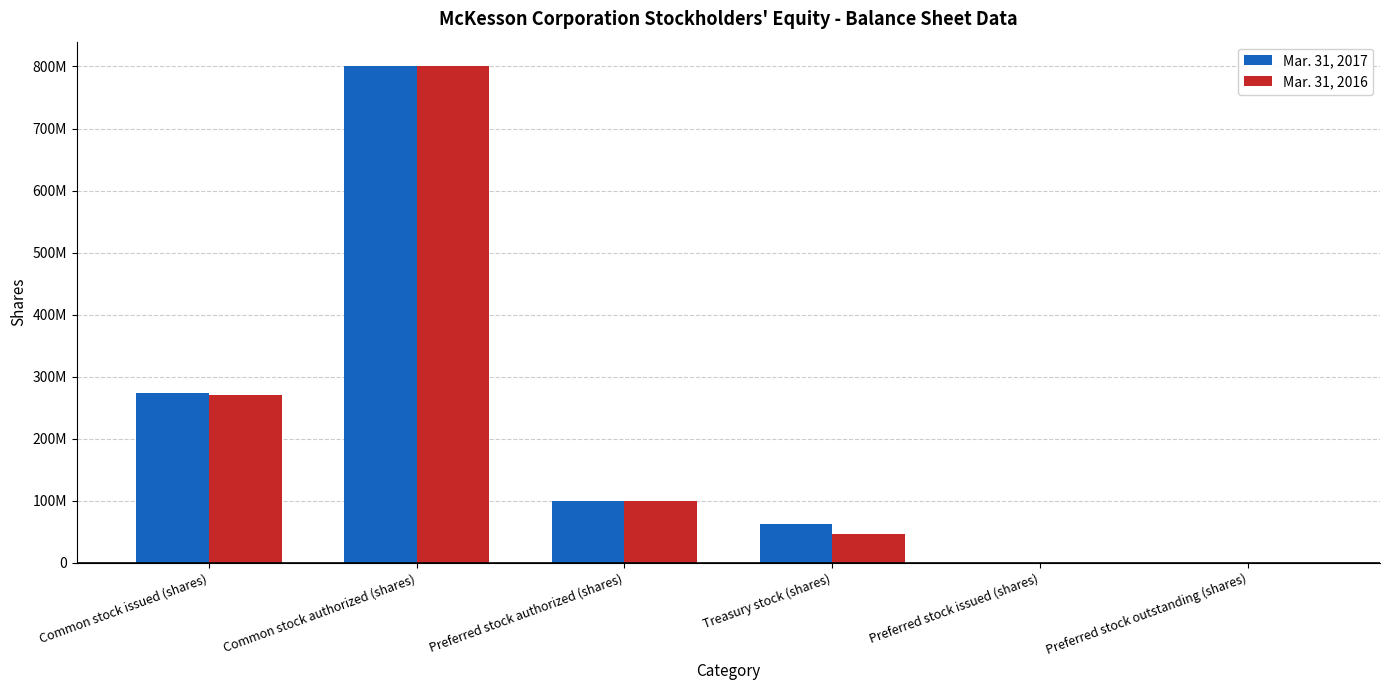

Are the bars grouped side by side (vs. stacked)?

Yes